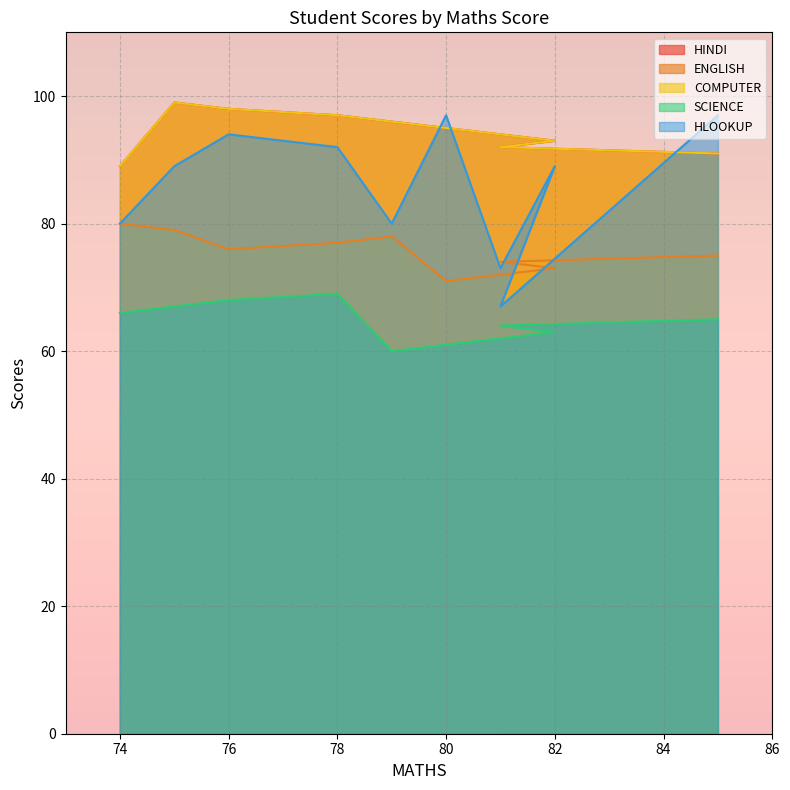

The value of ENGLISH at 81 is 94. True or false?

False